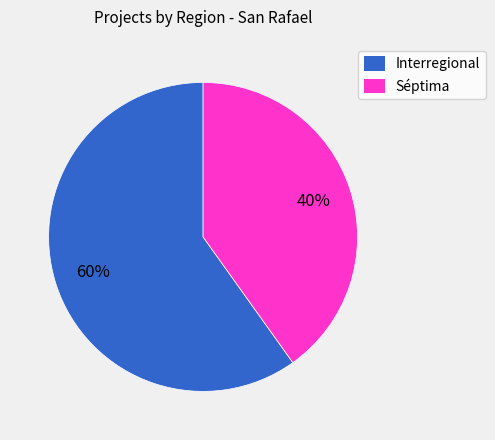

Is it true that Interregional is 65% of the pie?

False